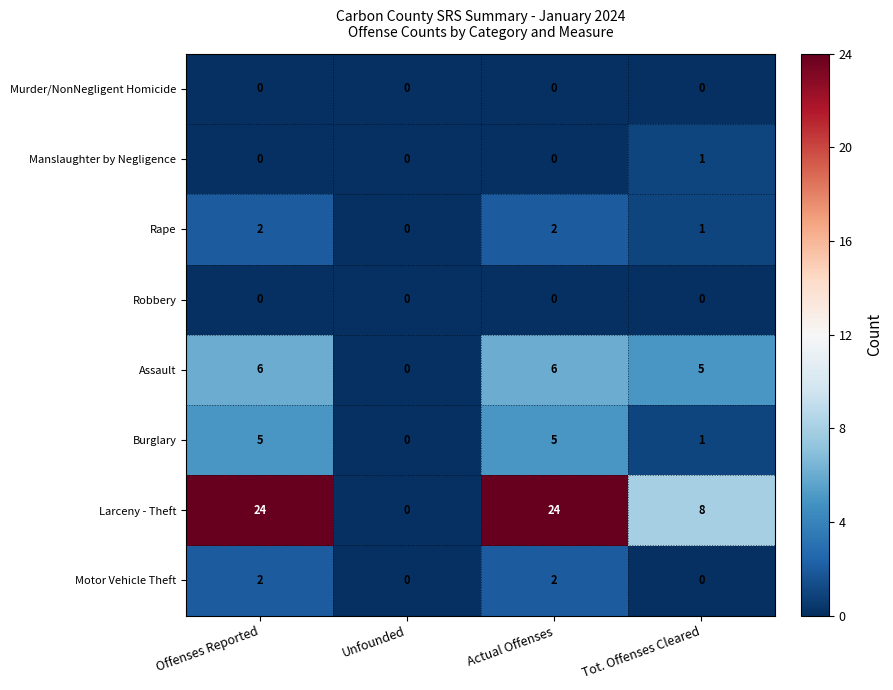

What is the spread (max minus min) of values at Tot. Offenses Cleared?

8